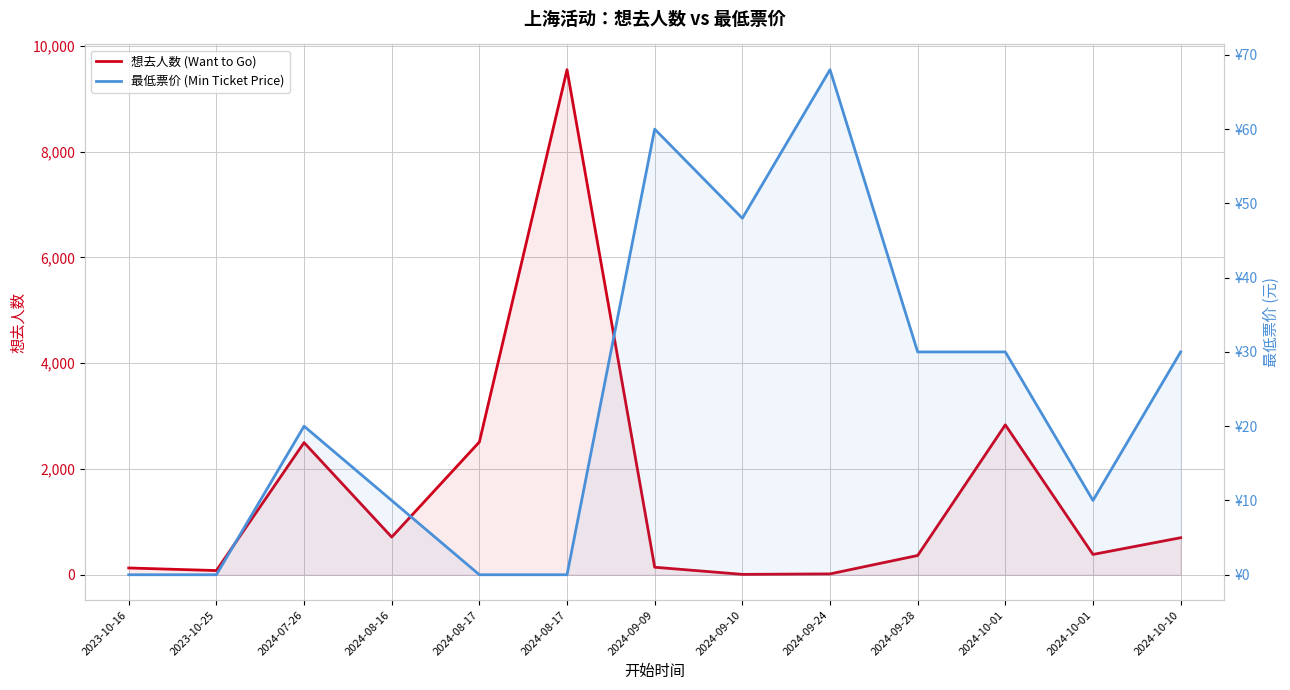

Reading left to right, transcribe all the data shown in this chart.

想去人数 (Want to Go): 2023-10-16=128	2023-10-25=79	2024-07-26=2499	2024-08-16=712	2024-08-17=2510	2024-08-17=9549	2024-09-09=142	2024-09-10=7	2024-09-24=16	2024-09-28=364	2024-10-01=2834	2024-10-01=384	2024-10-10=700
最低票价 (Min Ticket Price): 2023-10-16=0	2023-10-25=0	2024-07-26=20	2024-08-16=10	2024-08-17=0	2024-08-17=0	2024-09-09=60	2024-09-10=48	2024-09-24=68	2024-09-28=30	2024-10-01=30	2024-10-01=10	2024-10-10=30